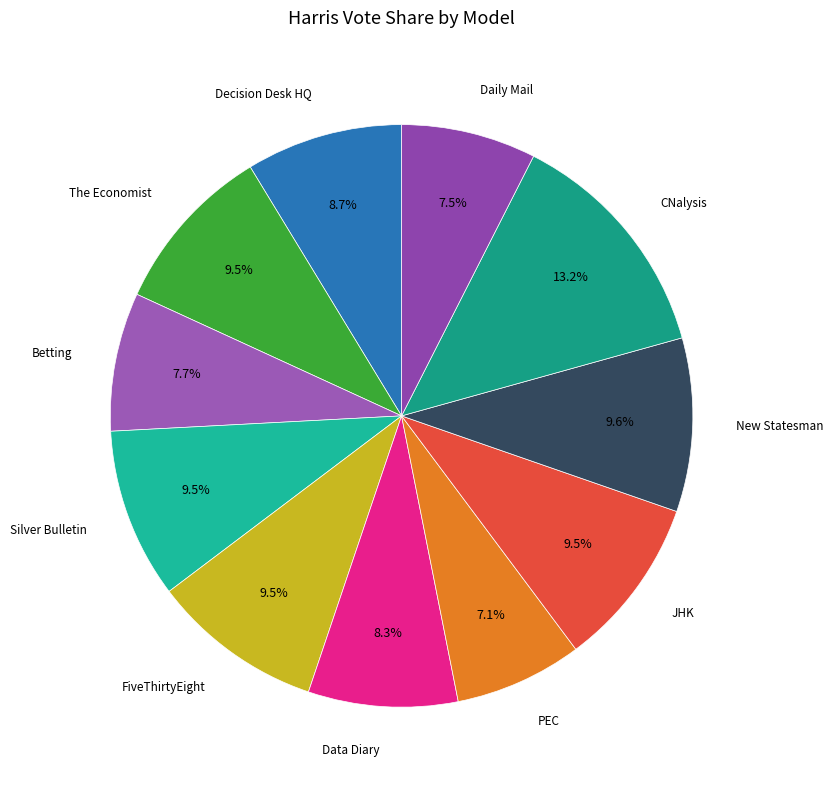

Count the number of slices in the pie.

11